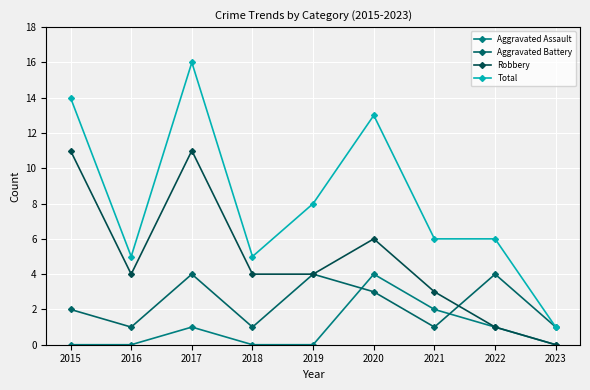

Is the value of Total at 2019 greater than the value of Aggravated Assault at 2021?

Yes